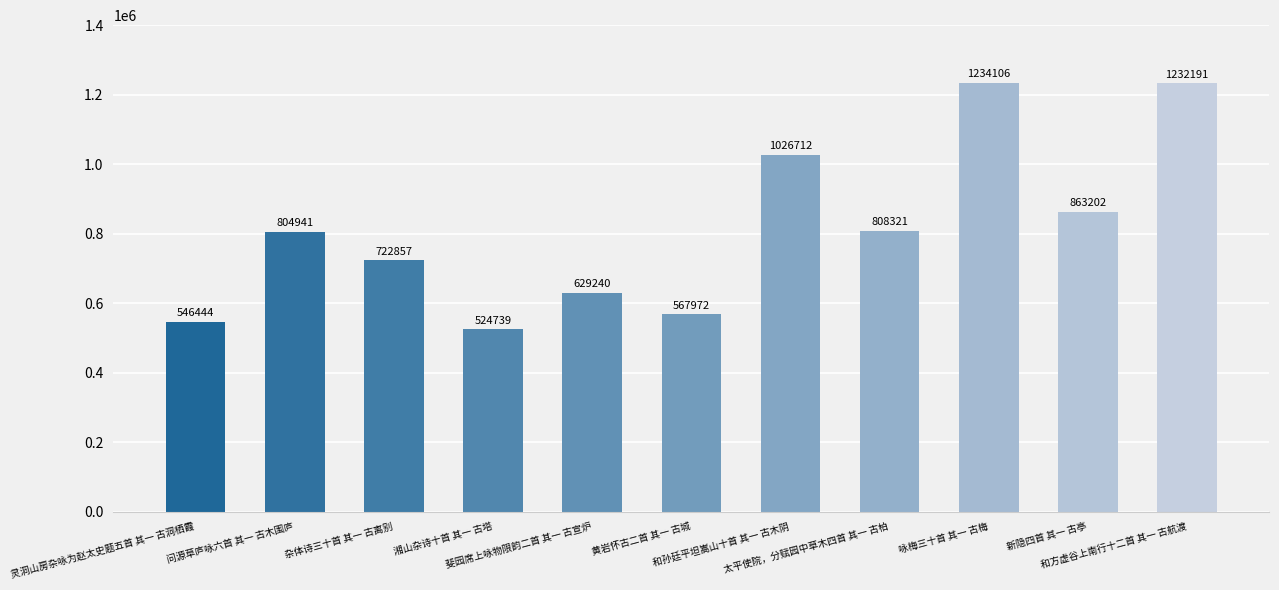

What is the label of the 3rd bar from the right?

咏梅三十首 其一 古梅